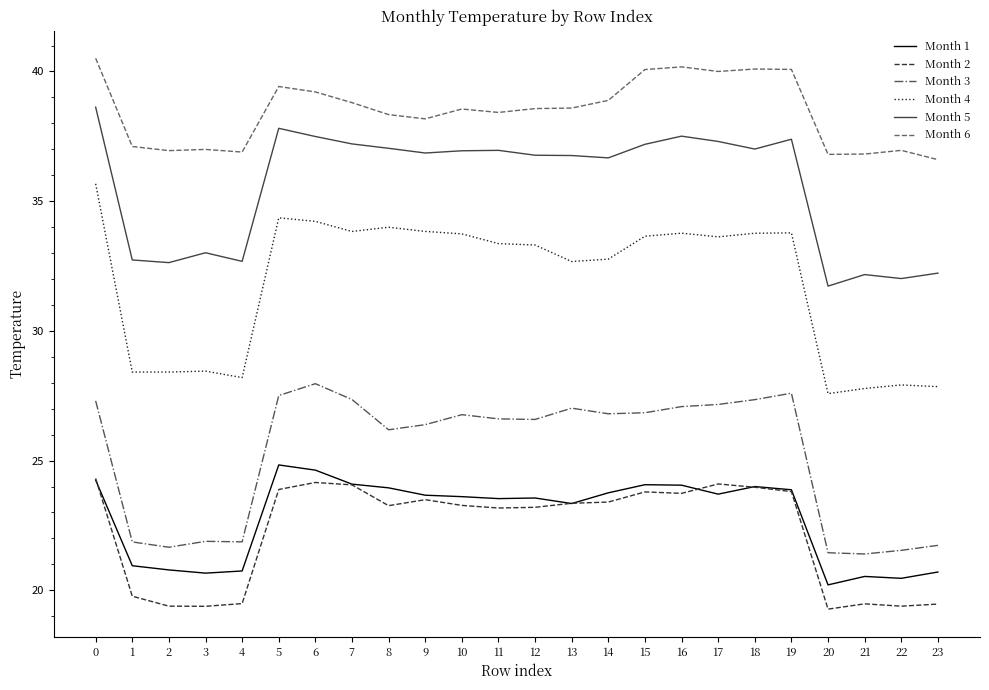

At how many categories does at least one series exceed 22?

24